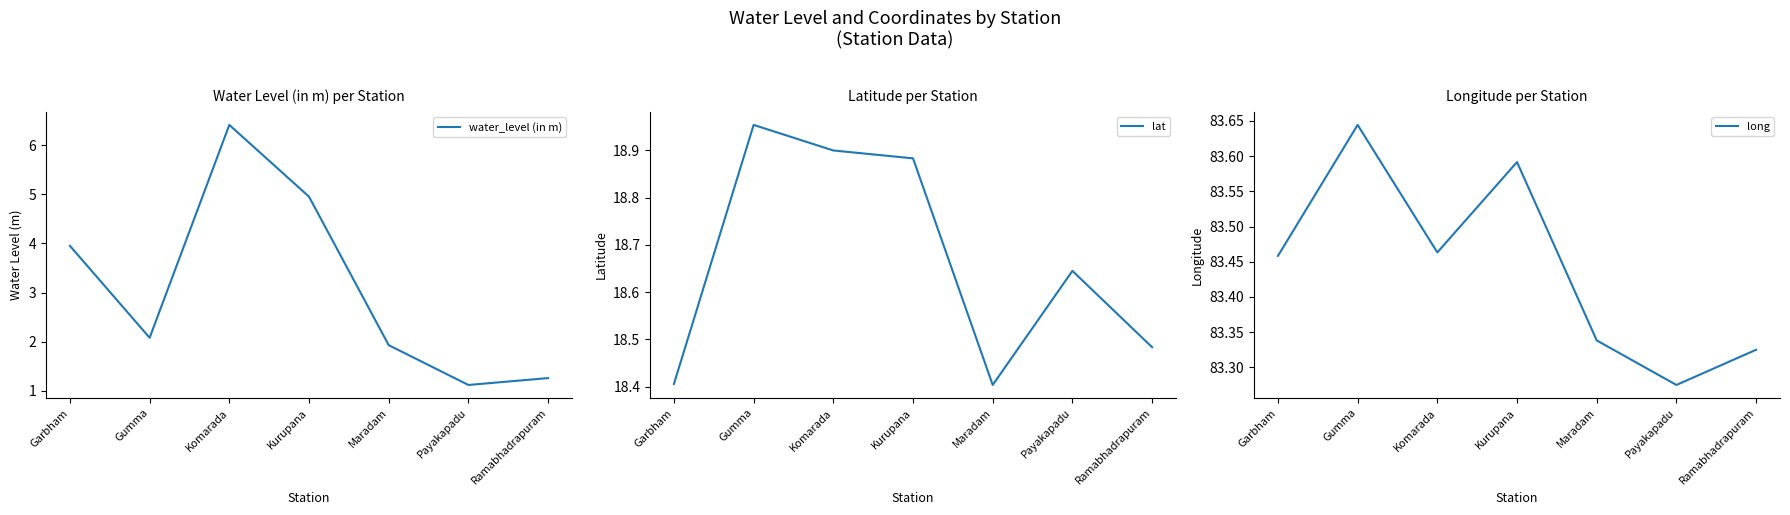

The value of water_level (in m) at Maradam is 1.9. True or false?

True